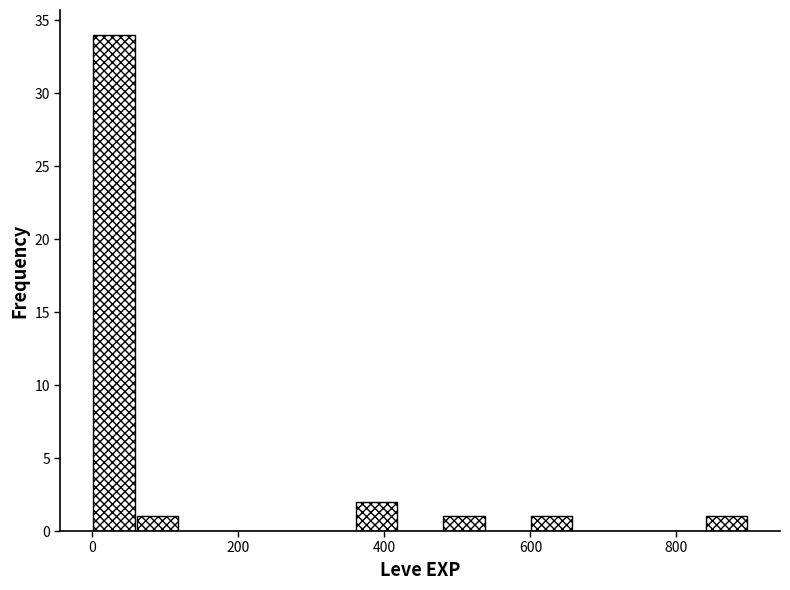

Around what value on the x-axis is the tallest bar? Give the approximate position of its centre, as read against the axis.

20